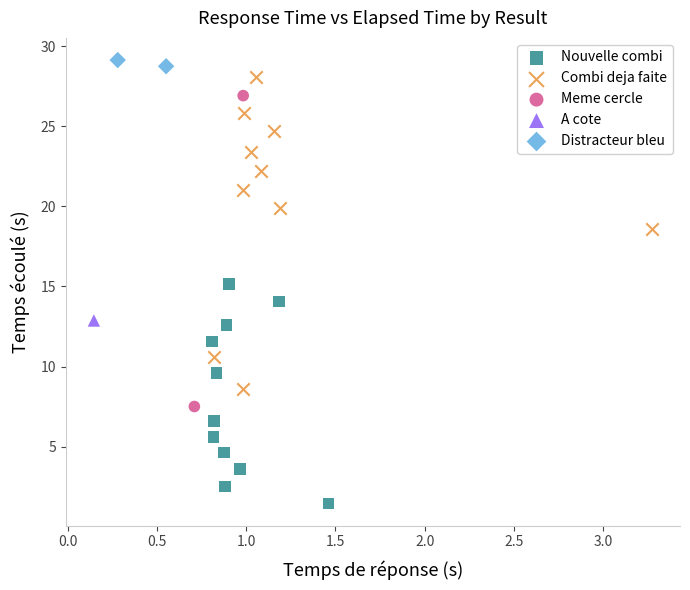

What are all the series names shown in the legend?

Nouvelle combi, Combi deja faite, Meme cercle, A cote, Distracteur bleu